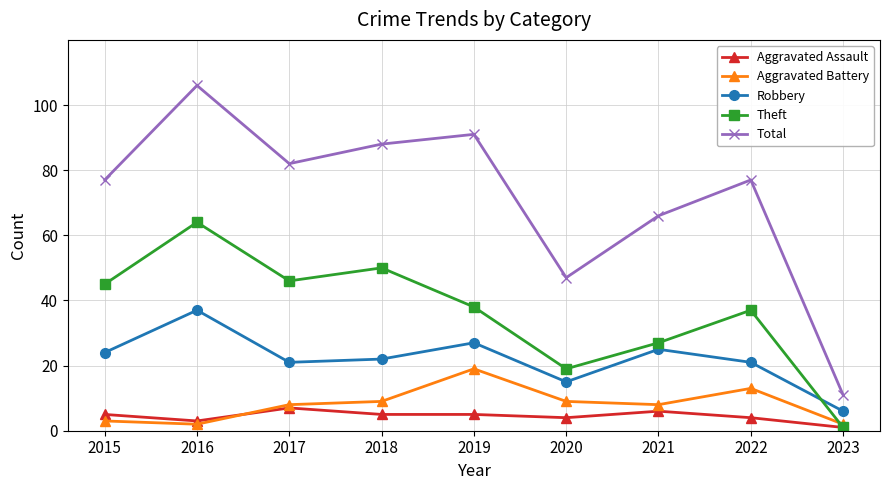

What is the value of the Aggravated Battery point at the 5th from the left?

19